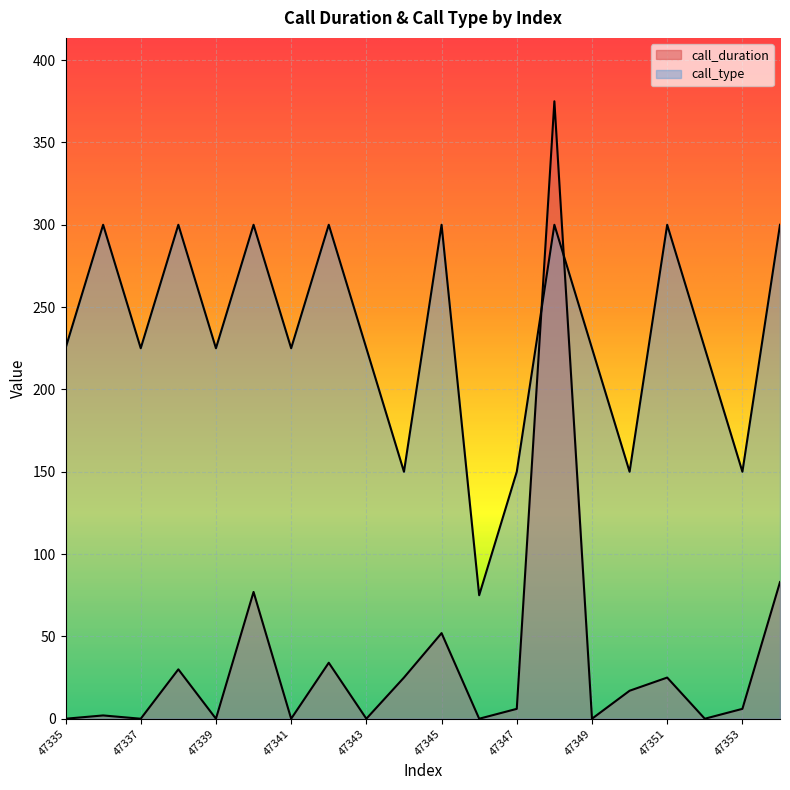

Reading right to left, list all the values displayed in this chart.

call_duration: 47354=83	47353=6	47352=0	47351=25	47350=17	47349=0	47348=375	47347=6	47346=0	47345=52	47344=25	47343=0	47342=34	47341=0	47340=77	47339=0	47338=30	47337=0	47336=2	47335=0
call_type: 47354=300	47353=150	47352=225	47351=300	47350=150	47349=225	47348=300	47347=150	47346=75	47345=300	47344=150	47343=225	47342=300	47341=225	47340=300	47339=225	47338=300	47337=225	47336=300	47335=225